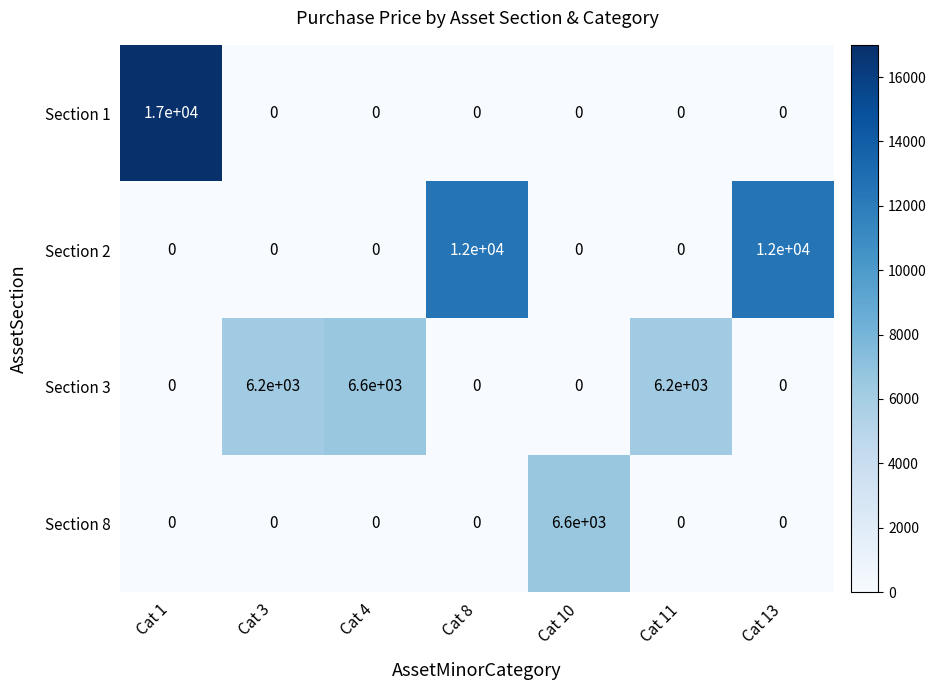

What is the difference between the maximum and minimum values in the Section 3 series?

6600